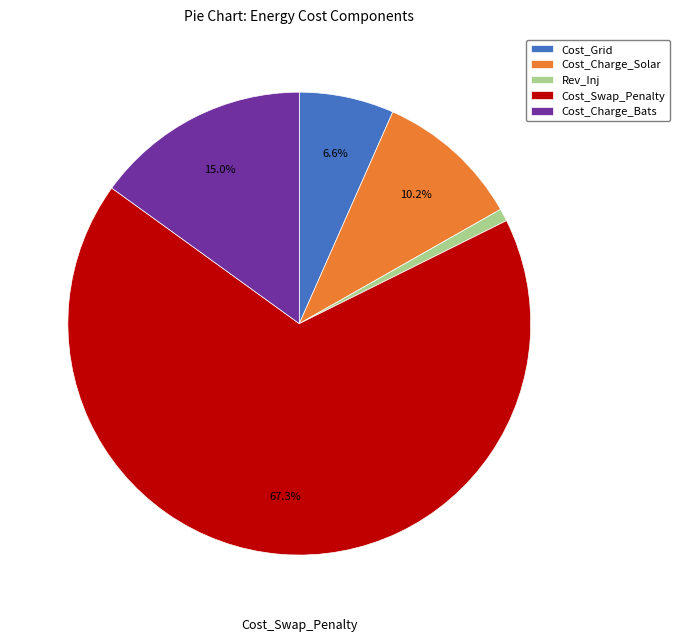

Does any single category account for the majority?

Yes